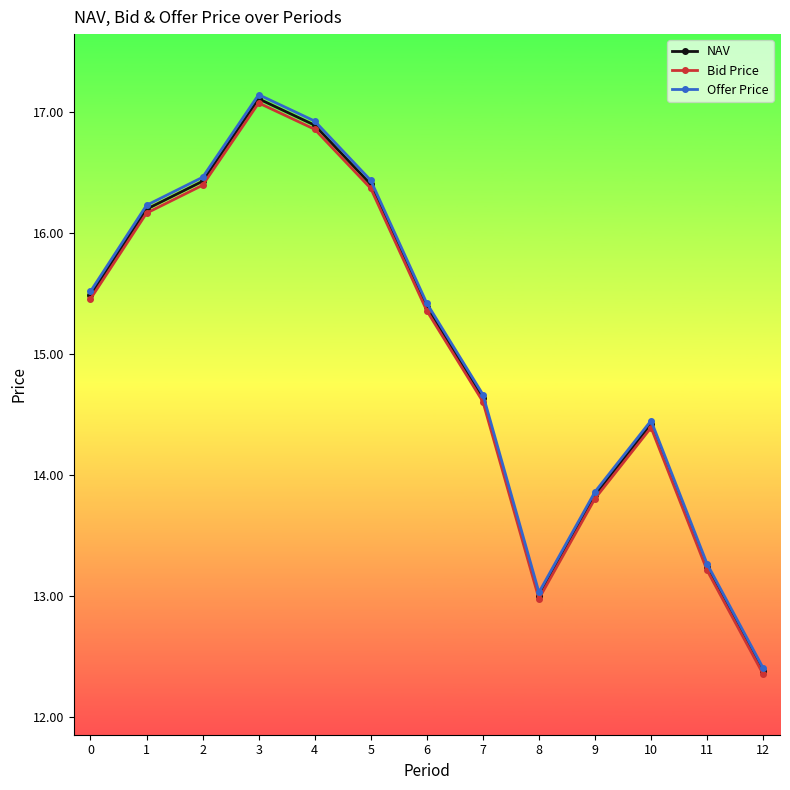

How many interior local peaks does the Offer Price series have?

2